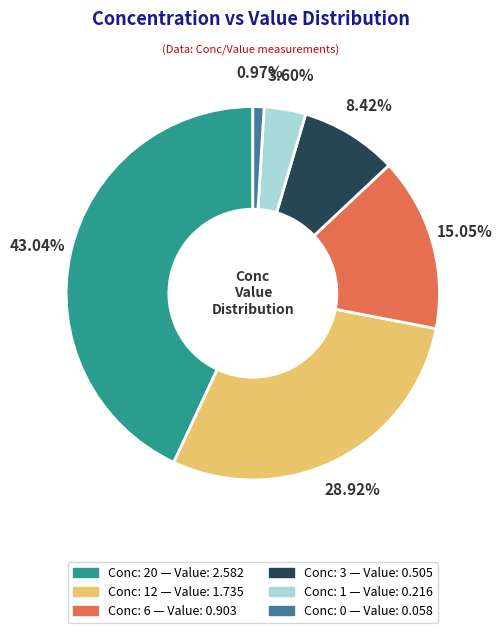

Does any single category account for the majority?

No